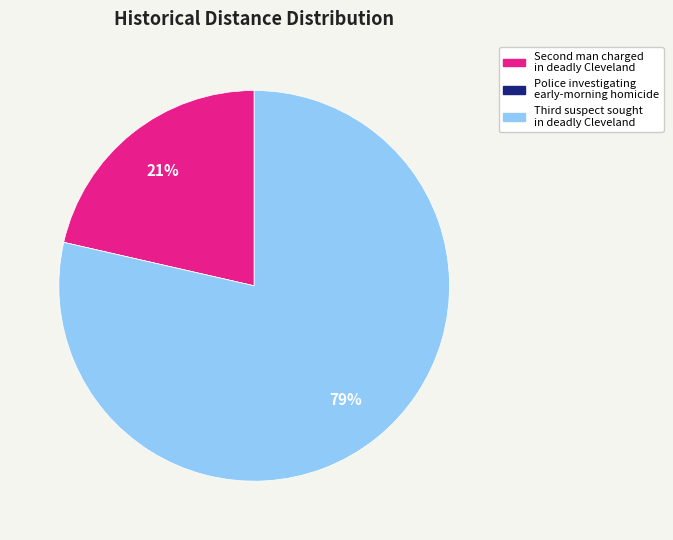

To the nearest percent, what is the difference between the largest and smallest slice percentages?

79%